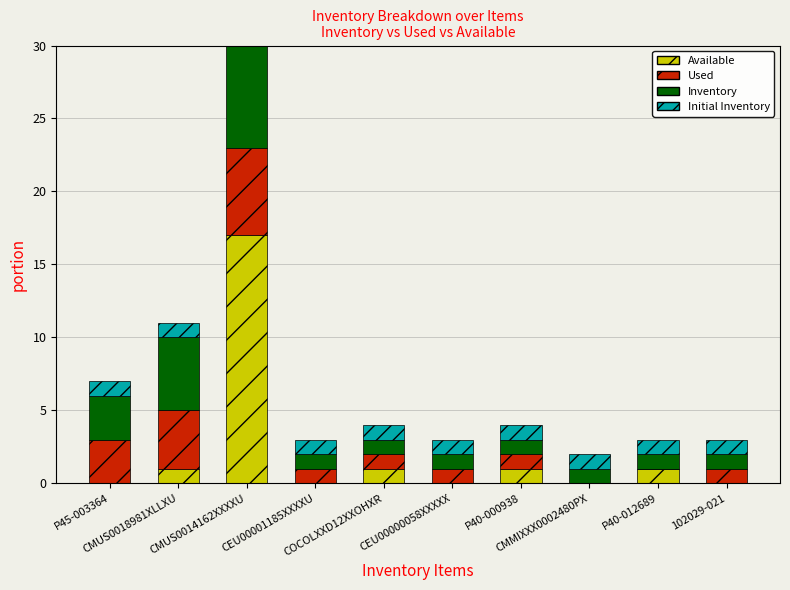

What is the total value across all series at 102029-021?

3